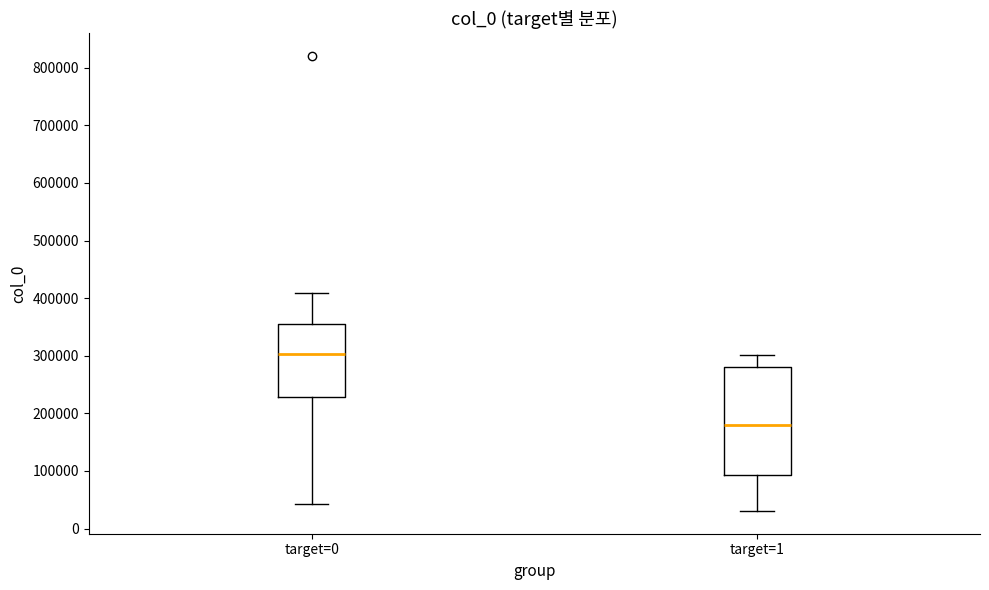

Where is the upper edge of the box for target=1 on the y-axis? The values are not printed on the chart, so give them approximately, as read against the axis.

280000